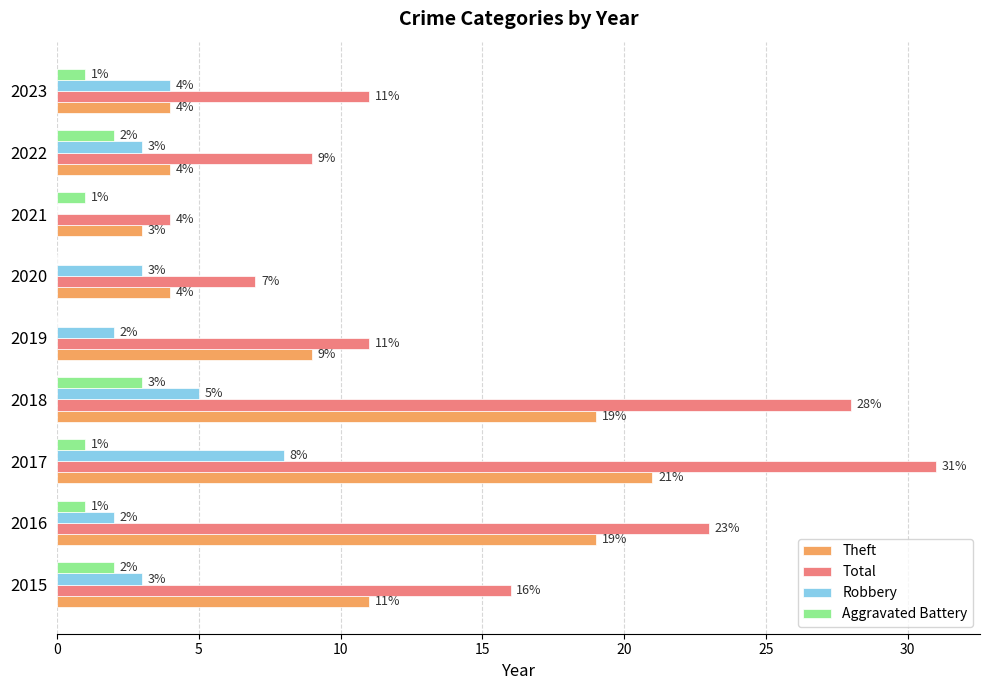

Is it true that Aggravated Battery equals -1 at 2020?

False